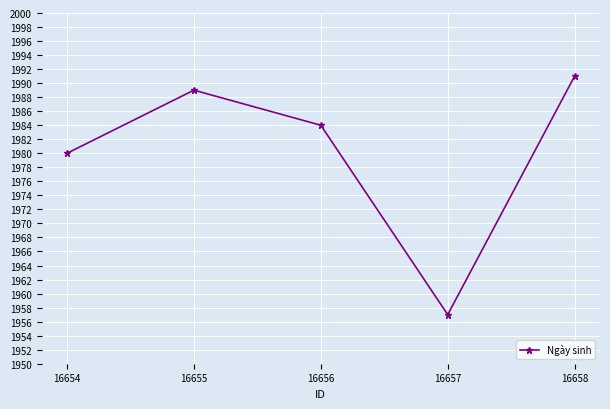

Which label corresponds to the smallest value in the chart?

16657